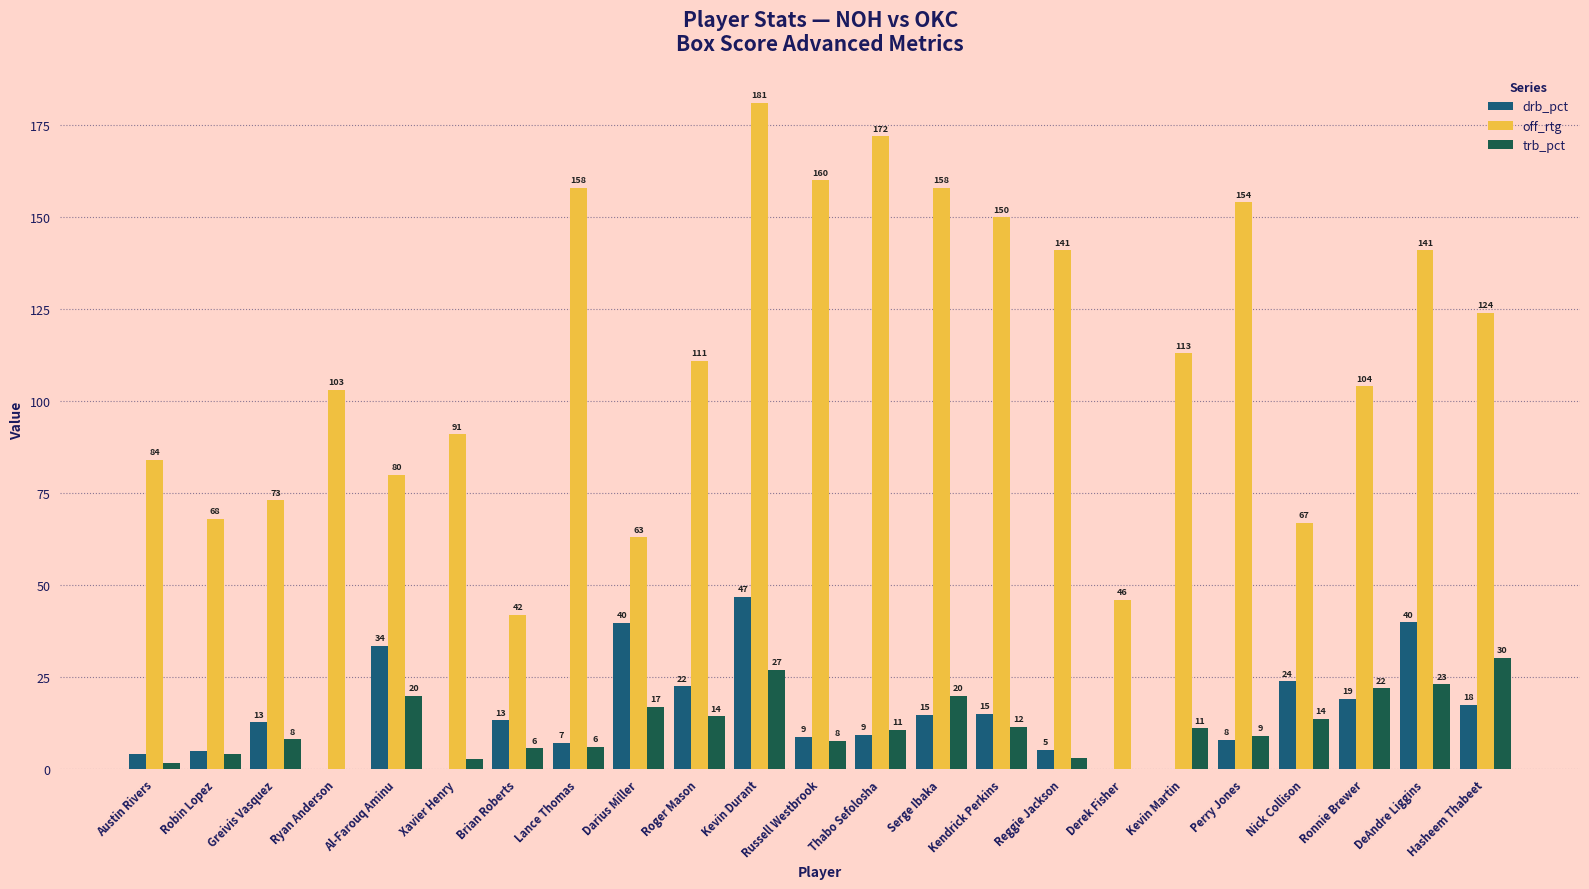

Which series has the widest spread of values?

off_rtg